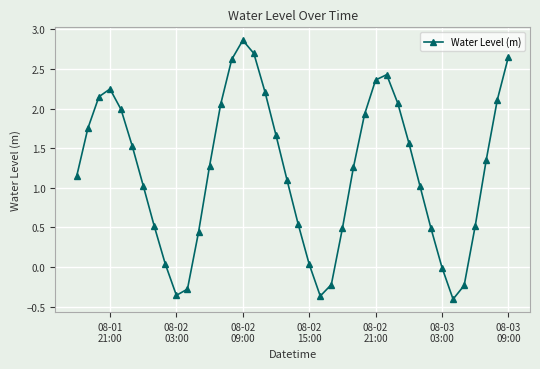

True or false: there are more than 1 points higher than both neighbors.

True